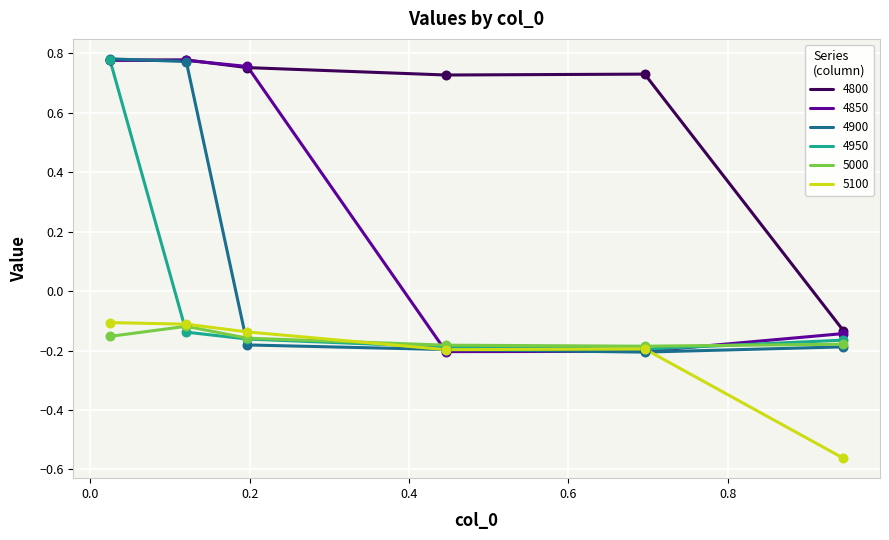

True or false: 5100 and 4800 cross at least once.

False